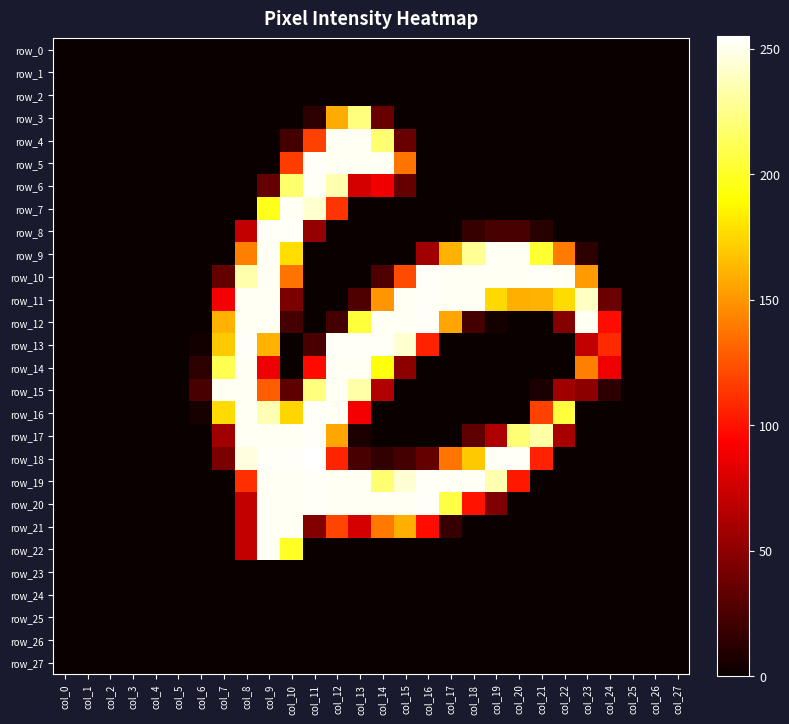

Which series has the widest spread of values?

row_18